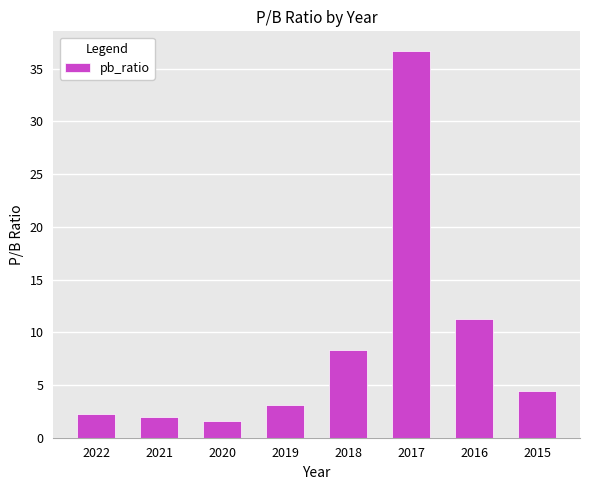

Which label corresponds to the smallest value in the chart?

2020